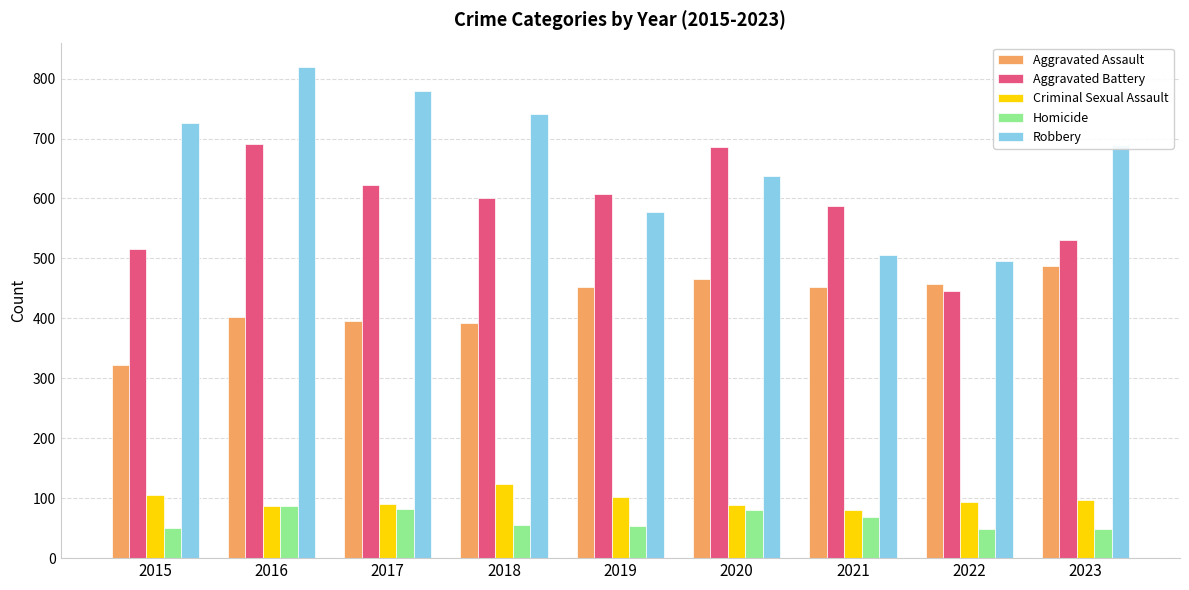

Read the Criminal Sexual Assault value at 2016.

87